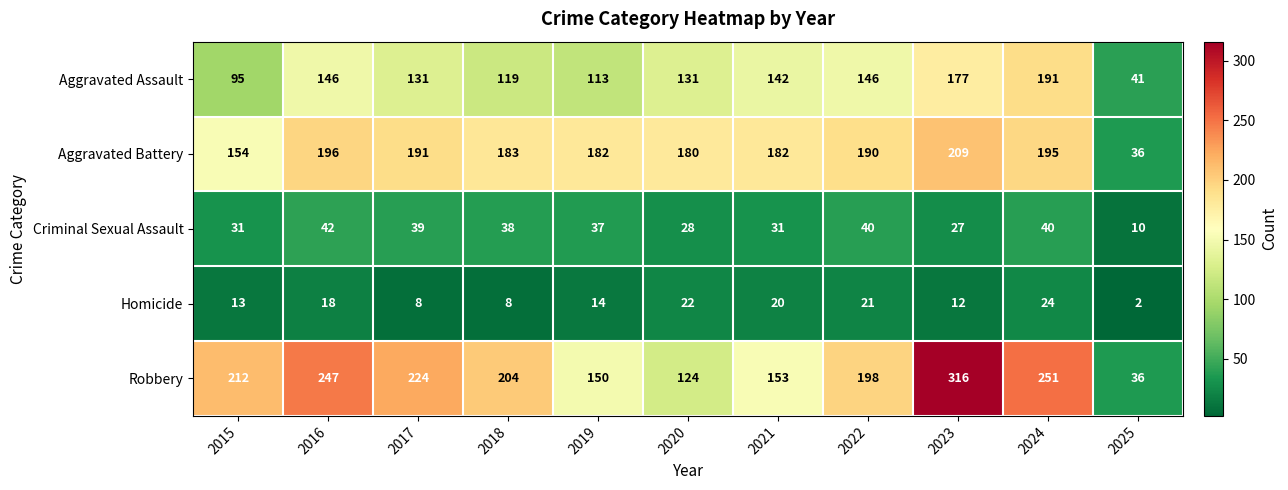

Which category has the lowest value across all series?

2025